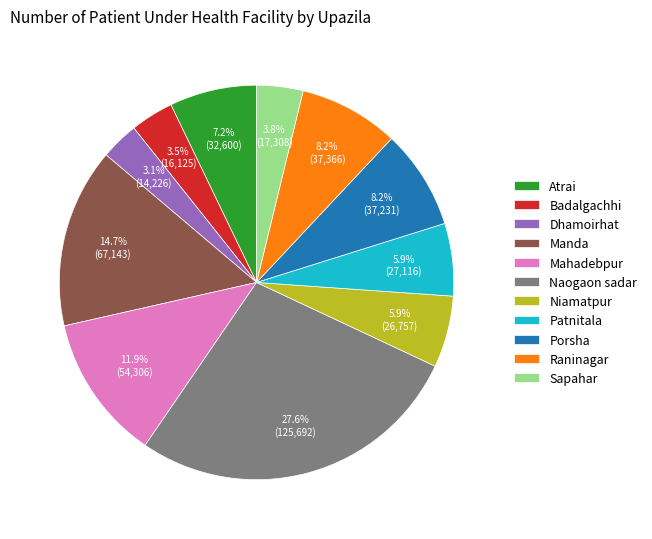

To the nearest percent, what portion does Porsha represent?

8%